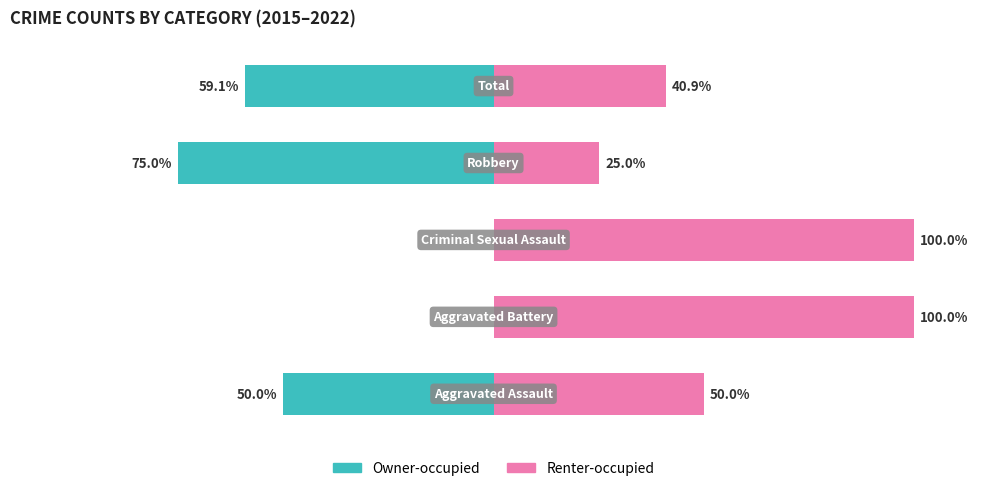

What is the lowest value of the Owner-occupied series?

-75.0